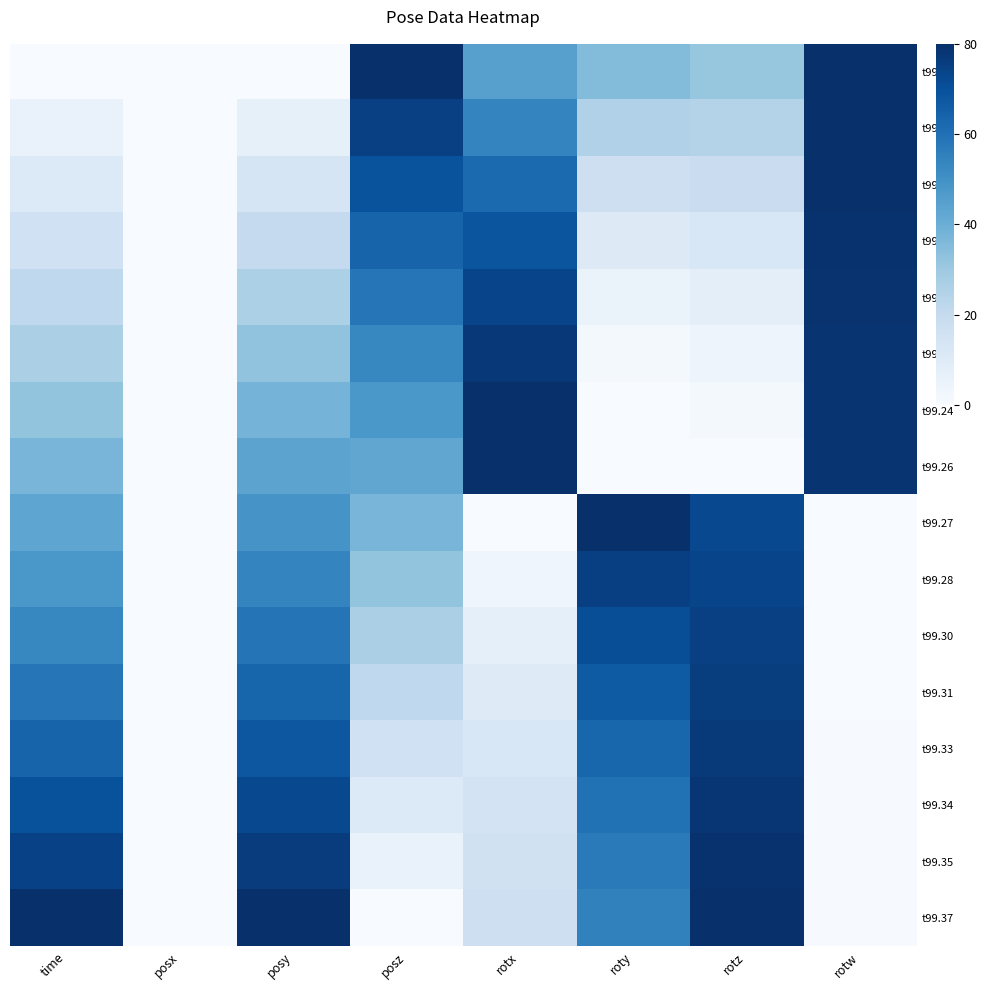

Which series has the largest range (max minus min)?

t99.16